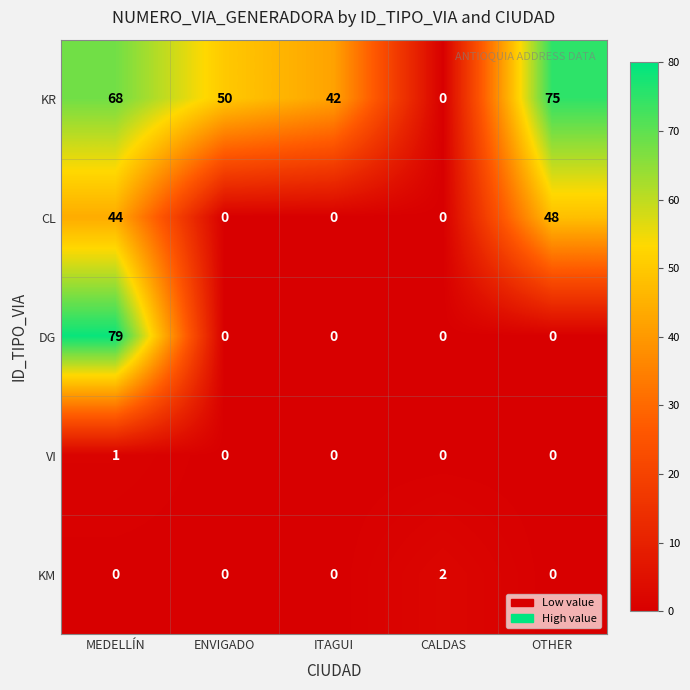

Is the value of DG at MEDELLÍN greater than the value of VI at OTHER?

Yes